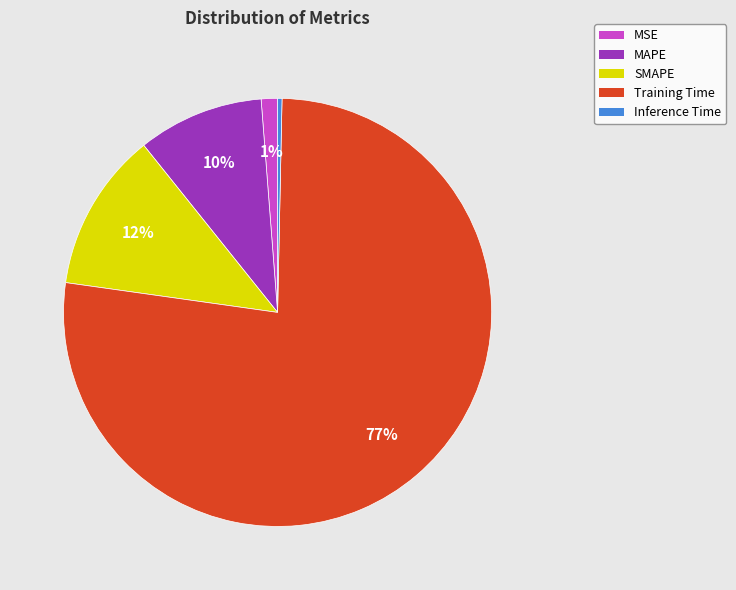

To the nearest percent, what is the average slice percentage?

20%